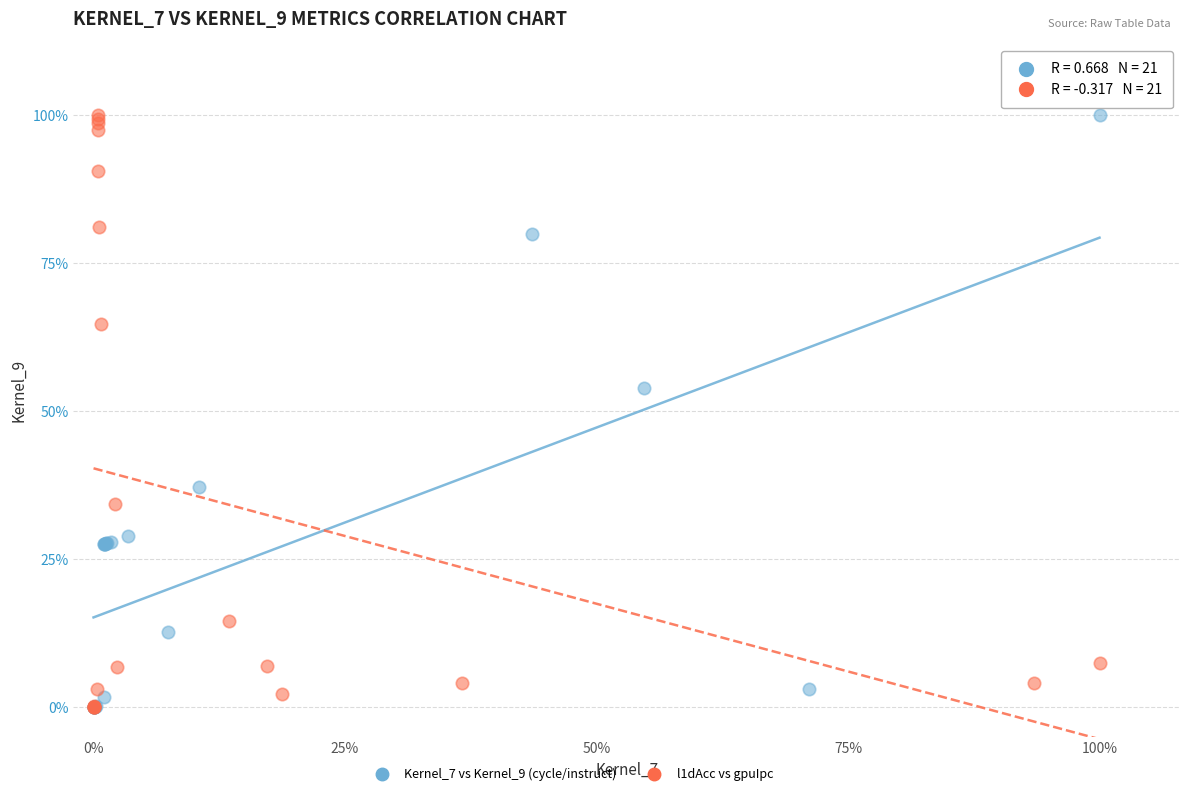

What are all the series names shown in the legend?

Kernel_7 vs Kernel_9 (cycle/instruct), l1dAcc vs gpuIpc